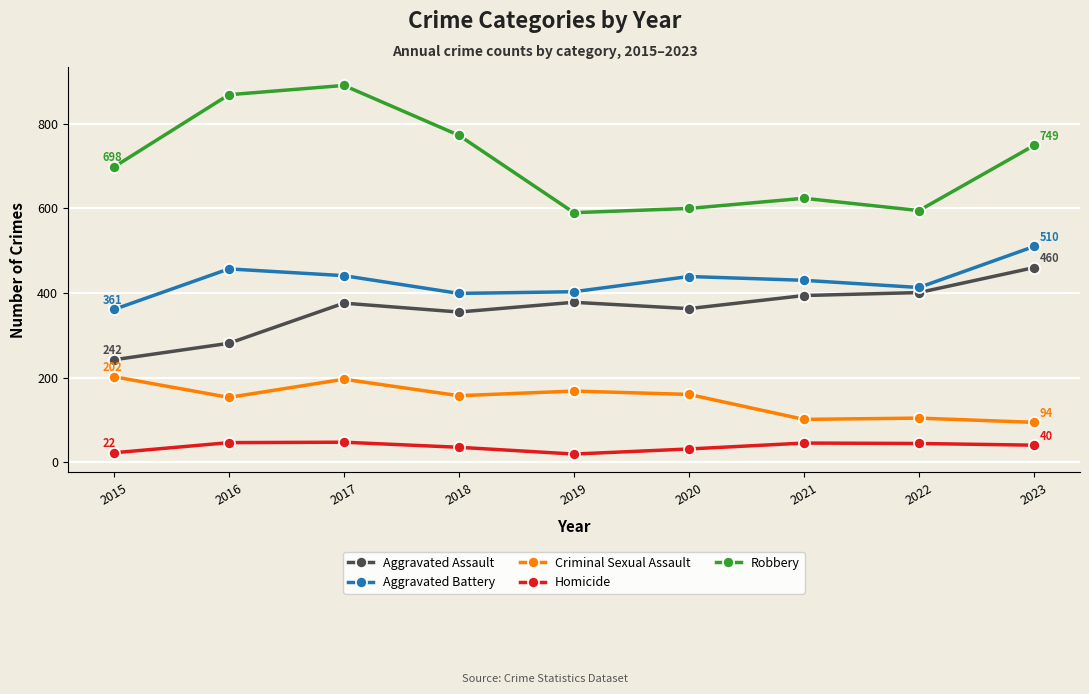

List the series in order of their peak value, highest first.

Robbery, Aggravated Battery, Aggravated Assault, Criminal Sexual Assault, Homicide